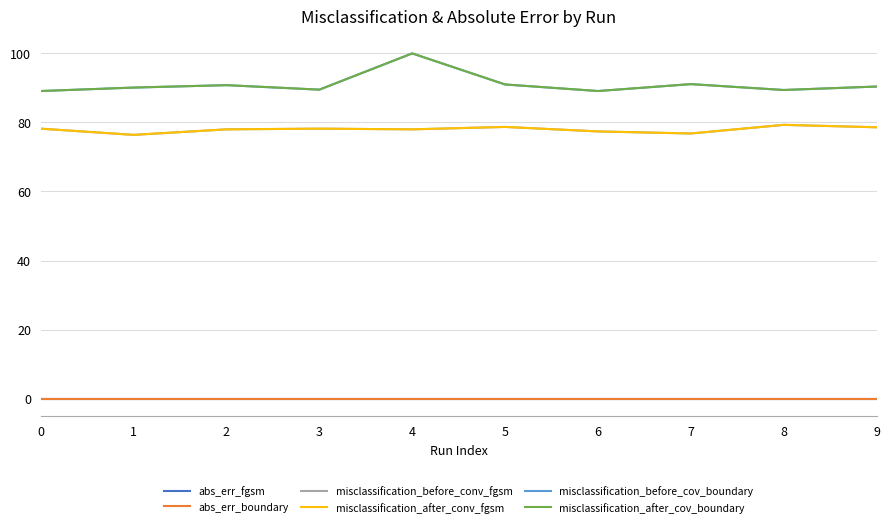

Does the chart display data point markers on the line(s)?

No